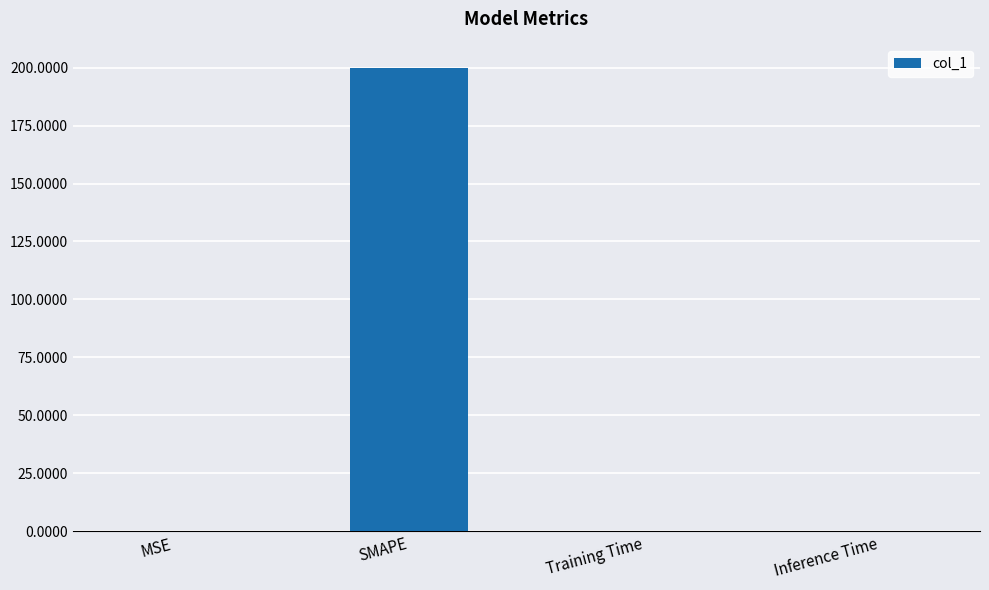

What is the change in value from SMAPE to Inference Time?

-200.0